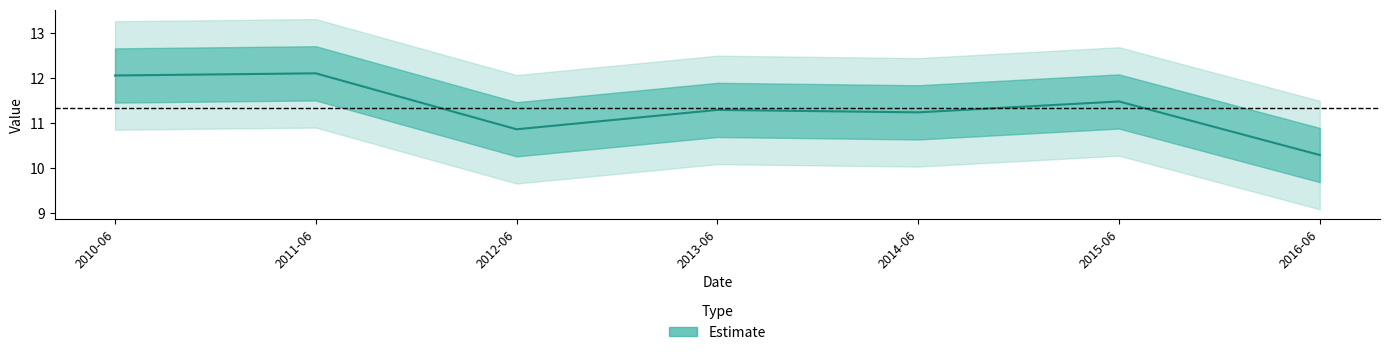

Reading left to right, what are all the values shown in this chart?

12.1	12.1	10.9	11.3	11.2	11.5	10.3